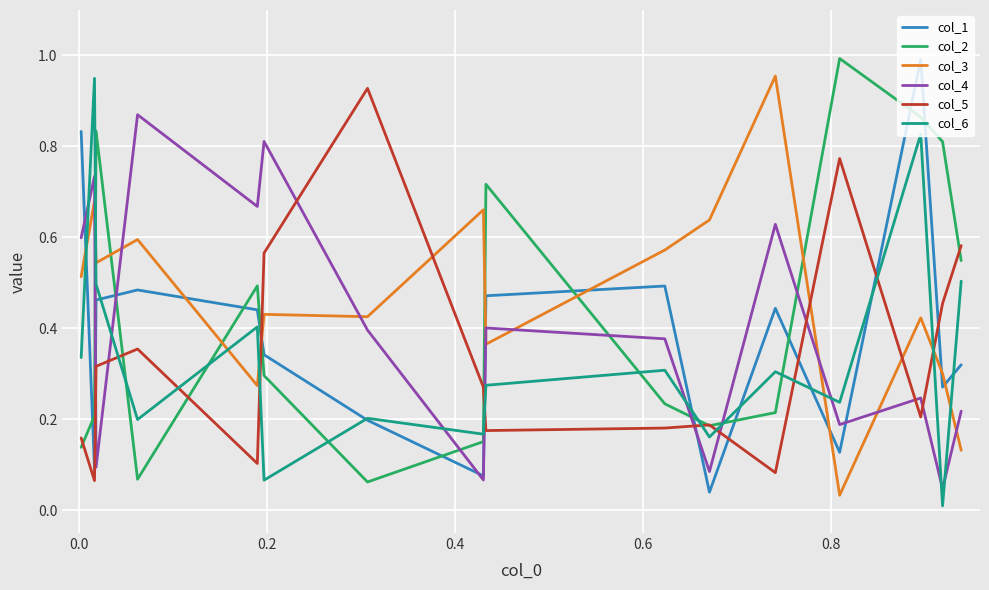

True or false: col_2 has more than 2 interior local peaks.

True